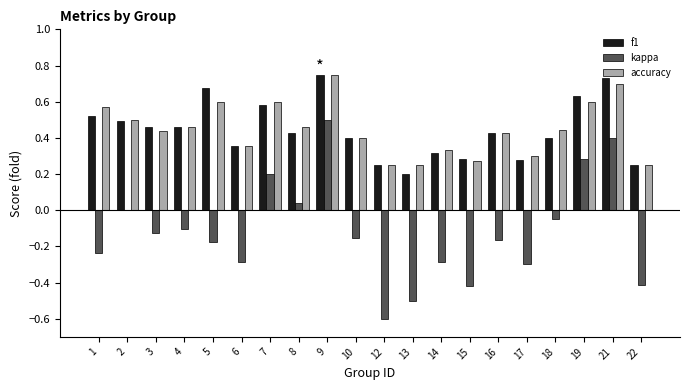

Is it true that accuracy equals 0.4 at 13?

False